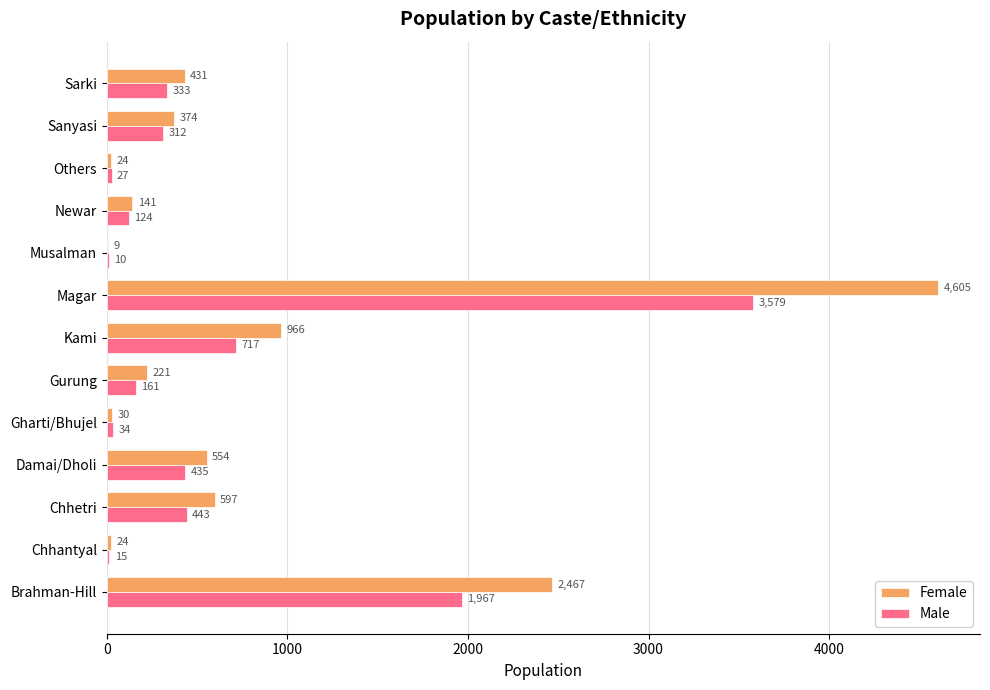

At which category does the chart reach its peak across all series?

Magar